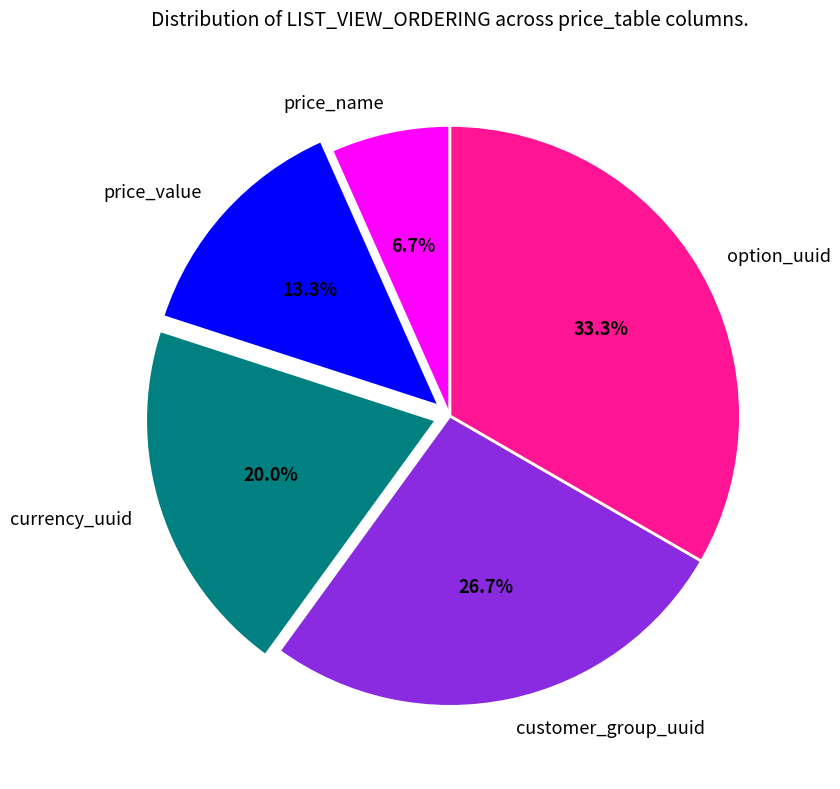

What is the smallest slice in the pie chart?

price_name